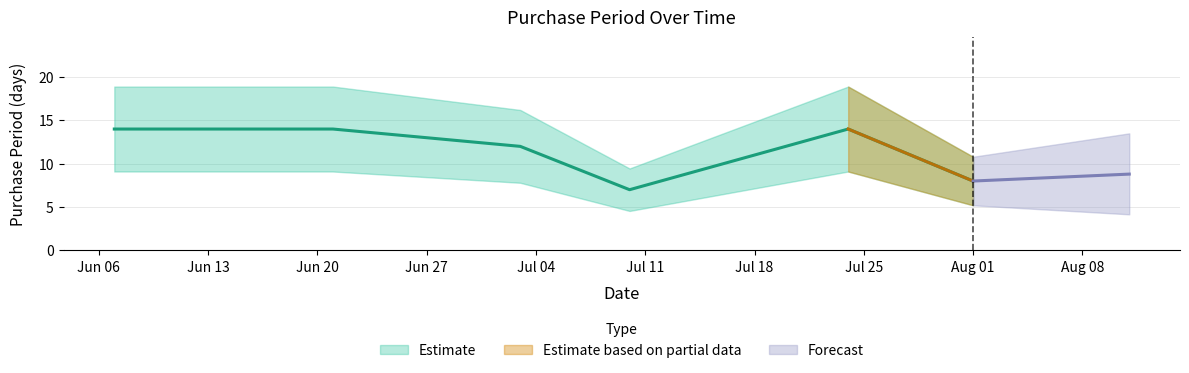

The value at 2017-06-21 is 5. True or false?

False